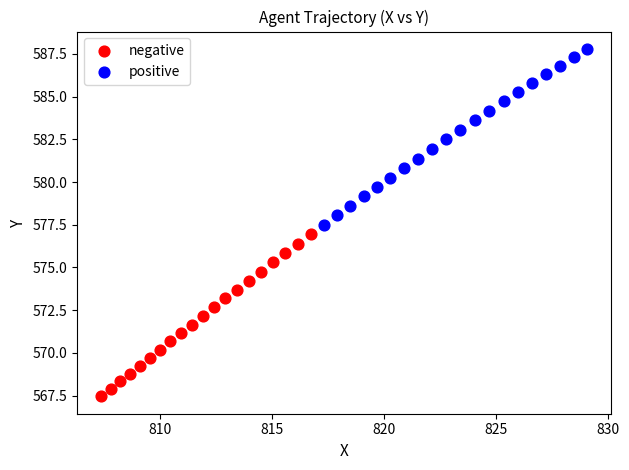

Which series has the widest spread of Y values?

positive